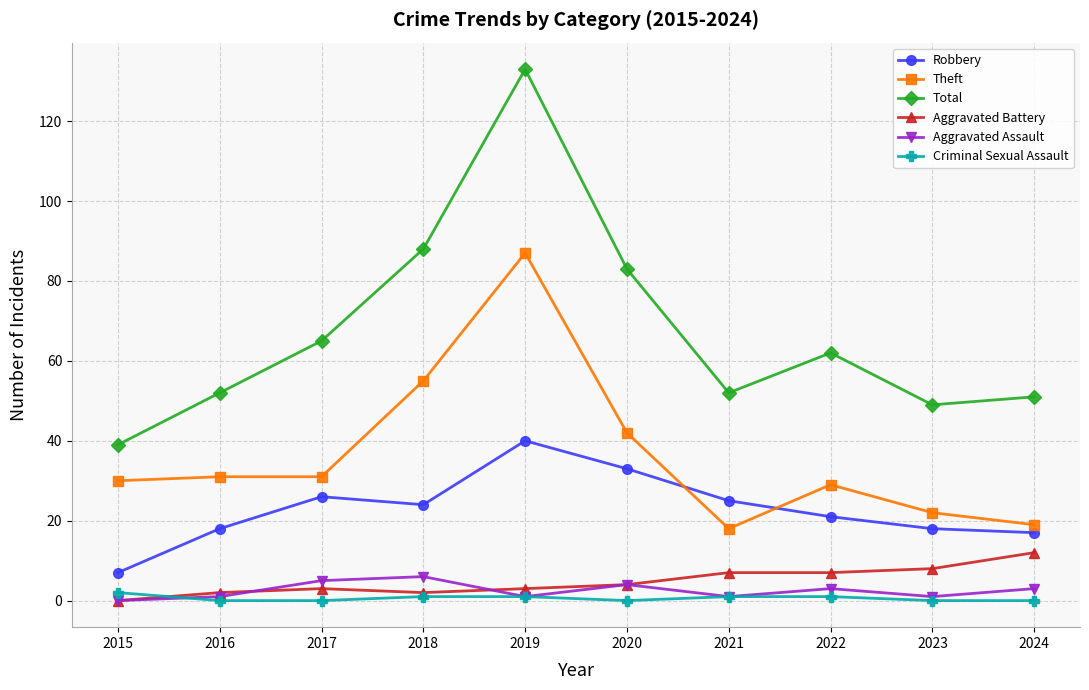

Is the value of Aggravated Assault at 2021 greater than the value of Total at 2023?

No